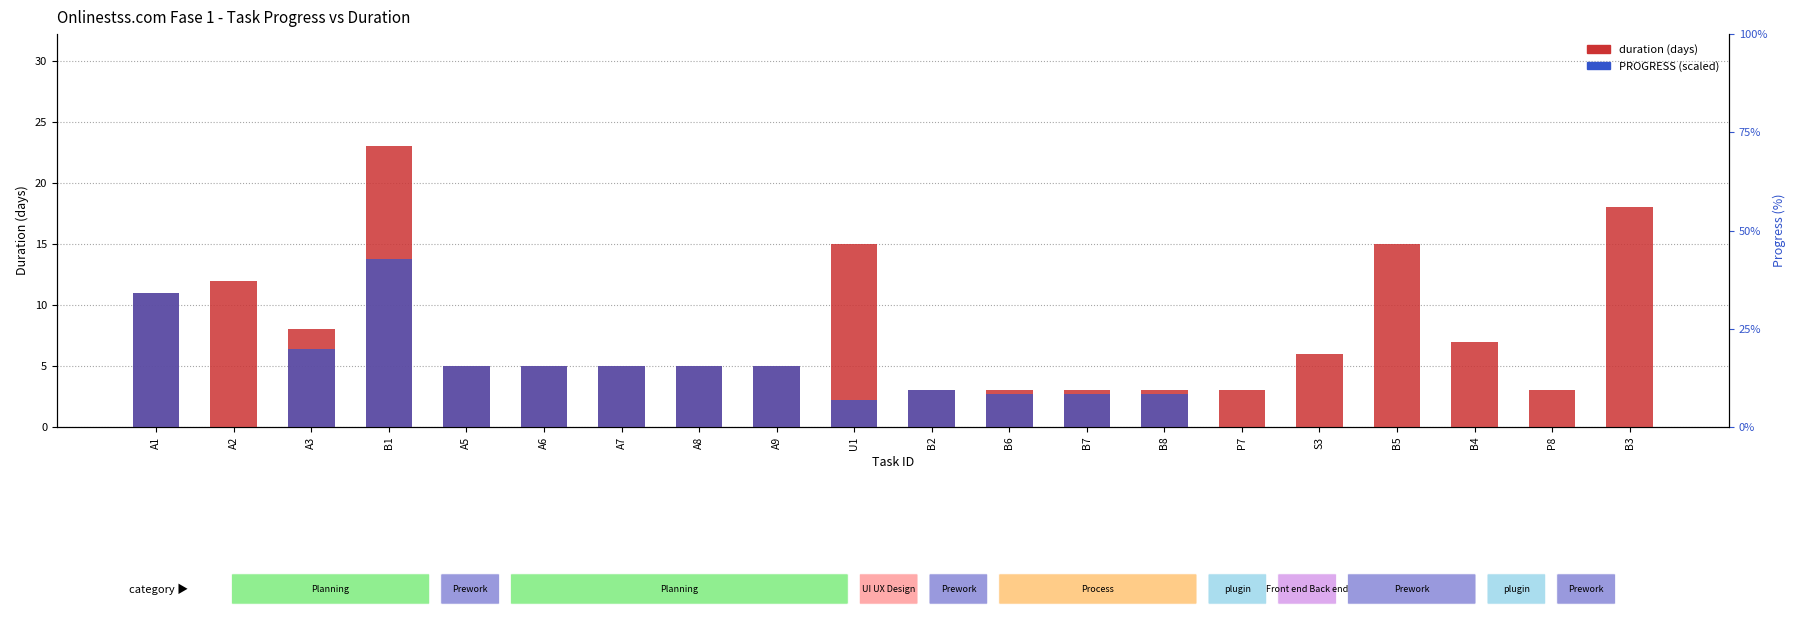

Which category has the highest value in the PROGRESS series?

B1